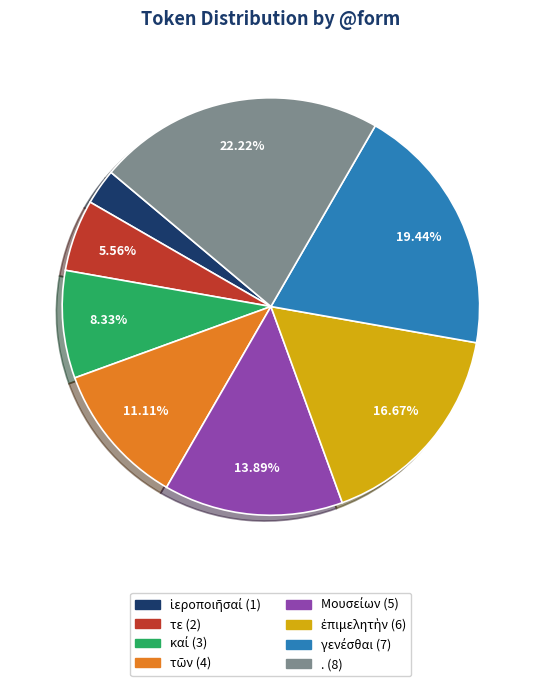

Does any single category account for the majority?

No